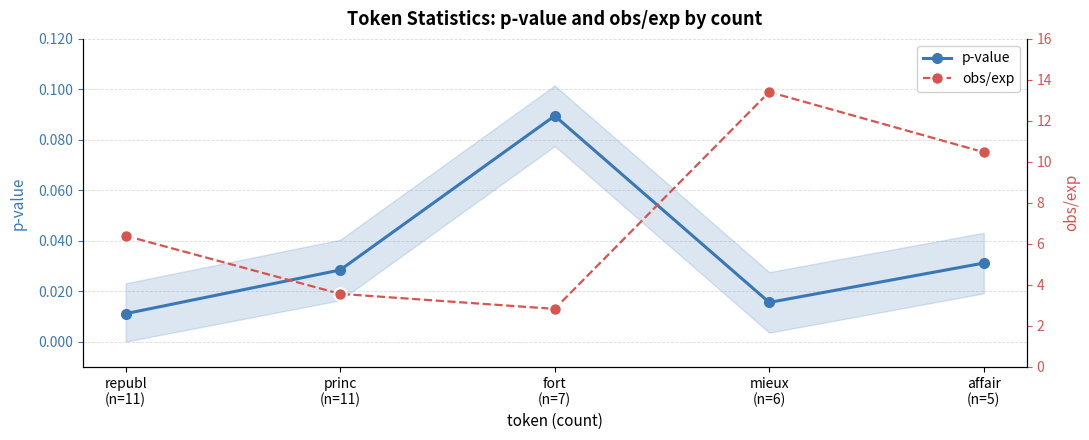

Does the chart display data point markers on the line(s)?

Yes